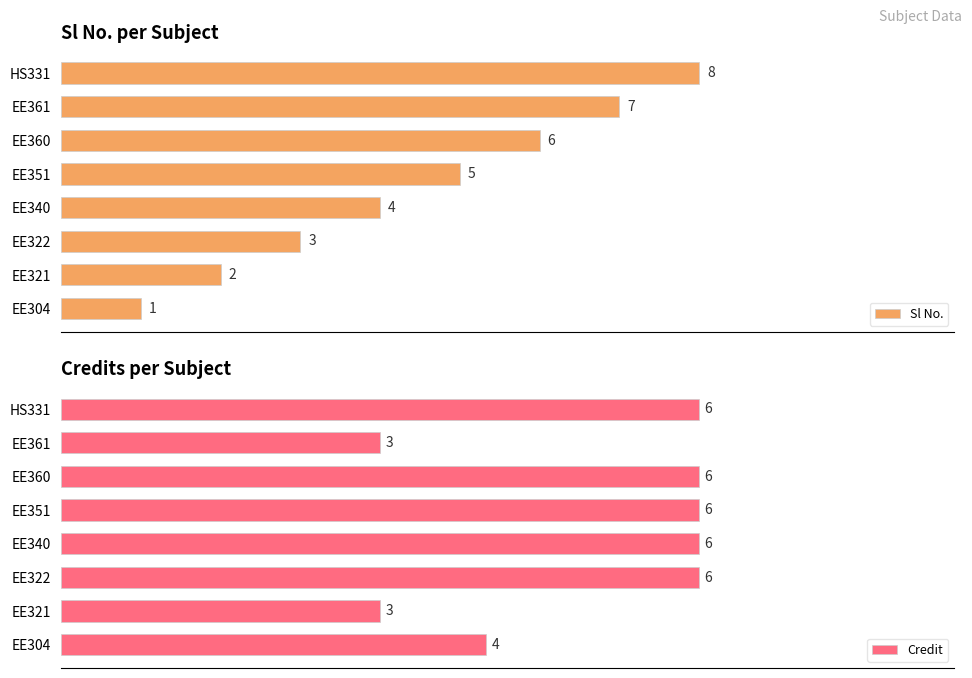

Reading right to left, extract all data points from this chart.

Sl No.: 8	7	6	5	4	3	2	1
Credit: 6	3	6	6	6	6	3	4